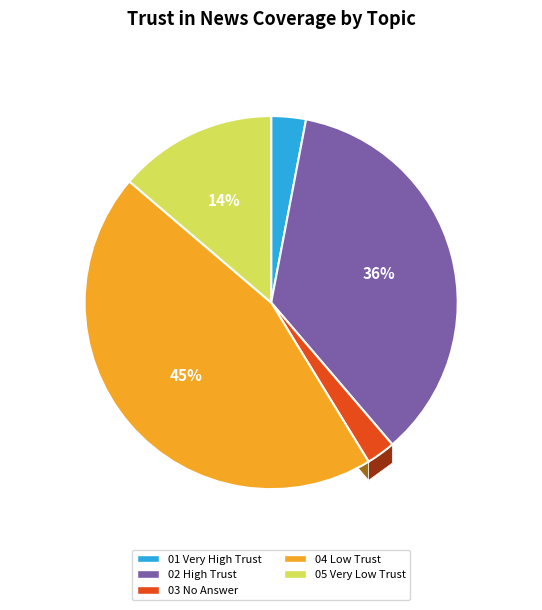

How many slices are in this pie chart?

4